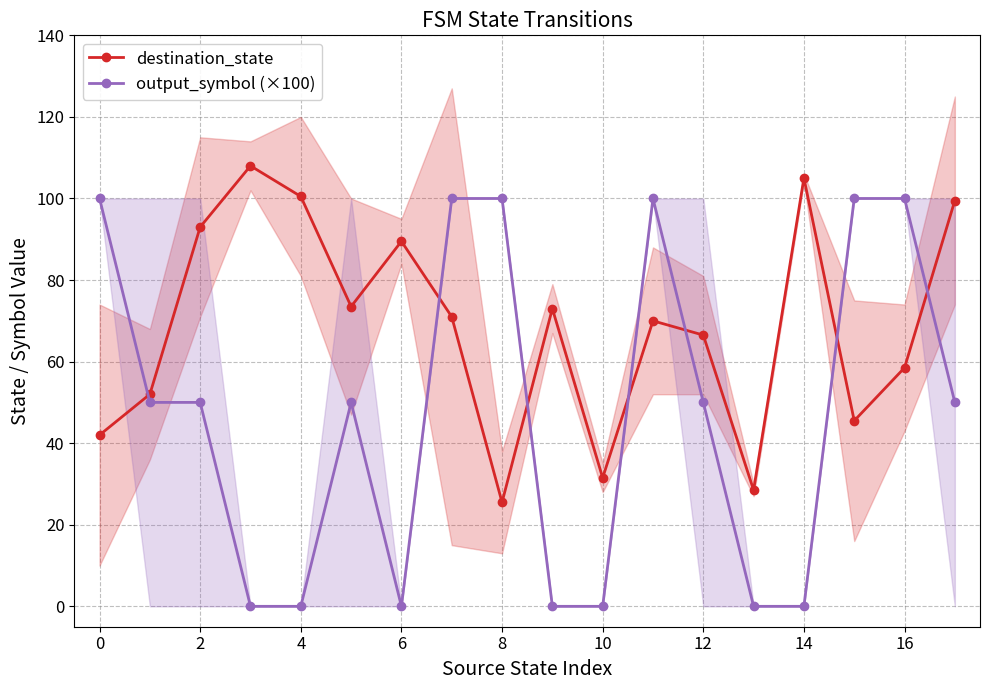

List the series in order of their overall mean, highest first.

destination_state, output_symbol (×100)